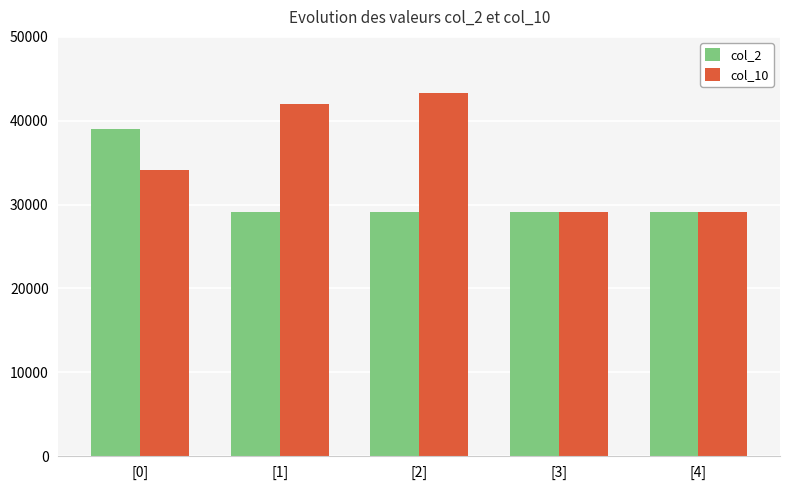

What is the average value of the col_2 series?

31100